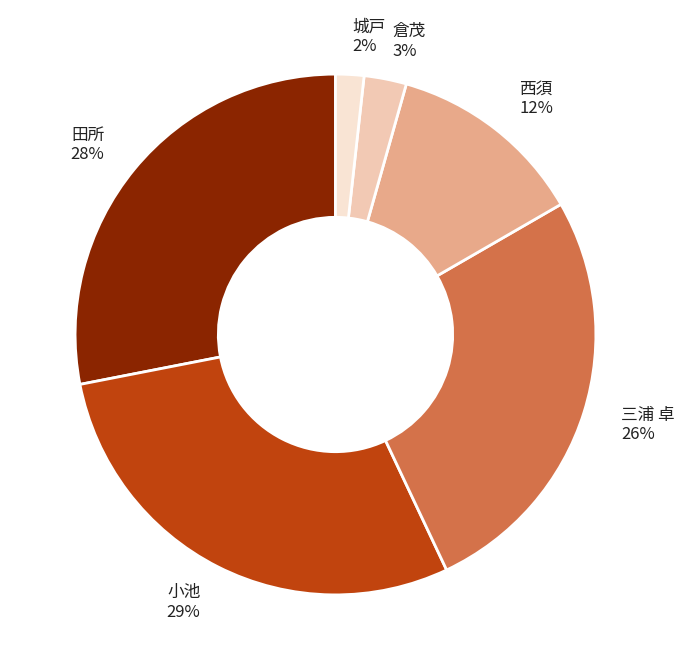

To the nearest percent, what percentage of the pie is 西須?

12%